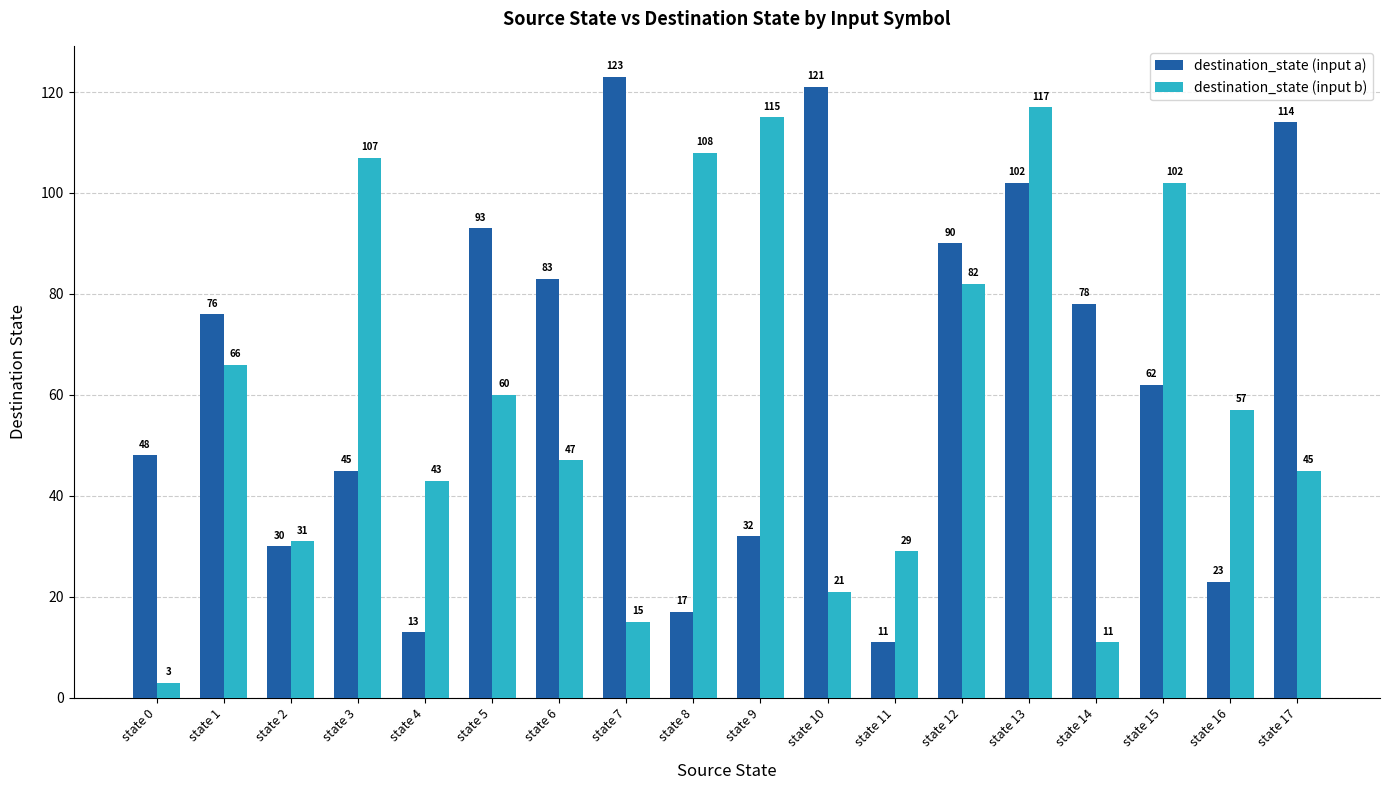

List the series in order of their overall mean, lowest first.

destination_state (input b), destination_state (input a)